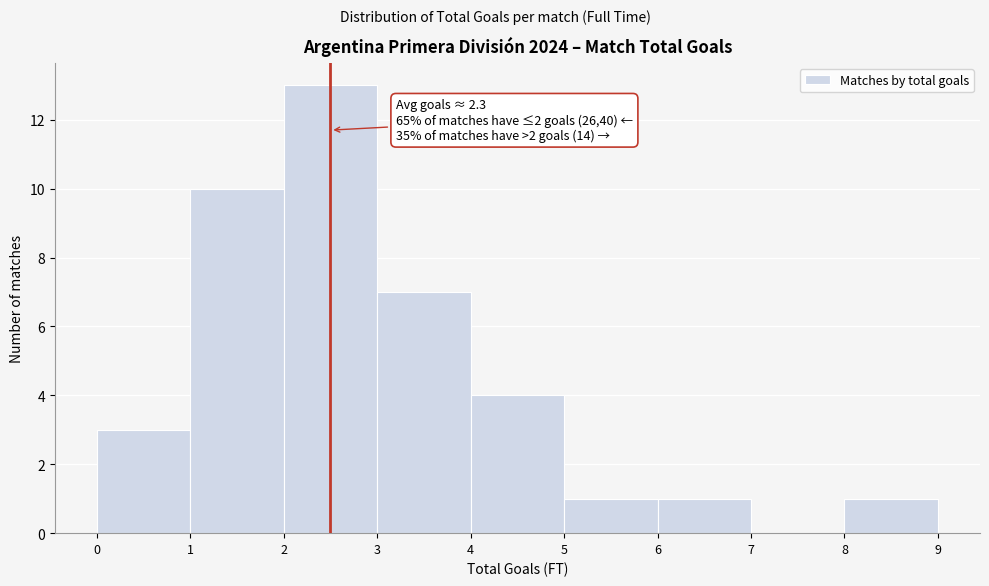

Over which range of the x-axis is the bar tallest?

2 to 3